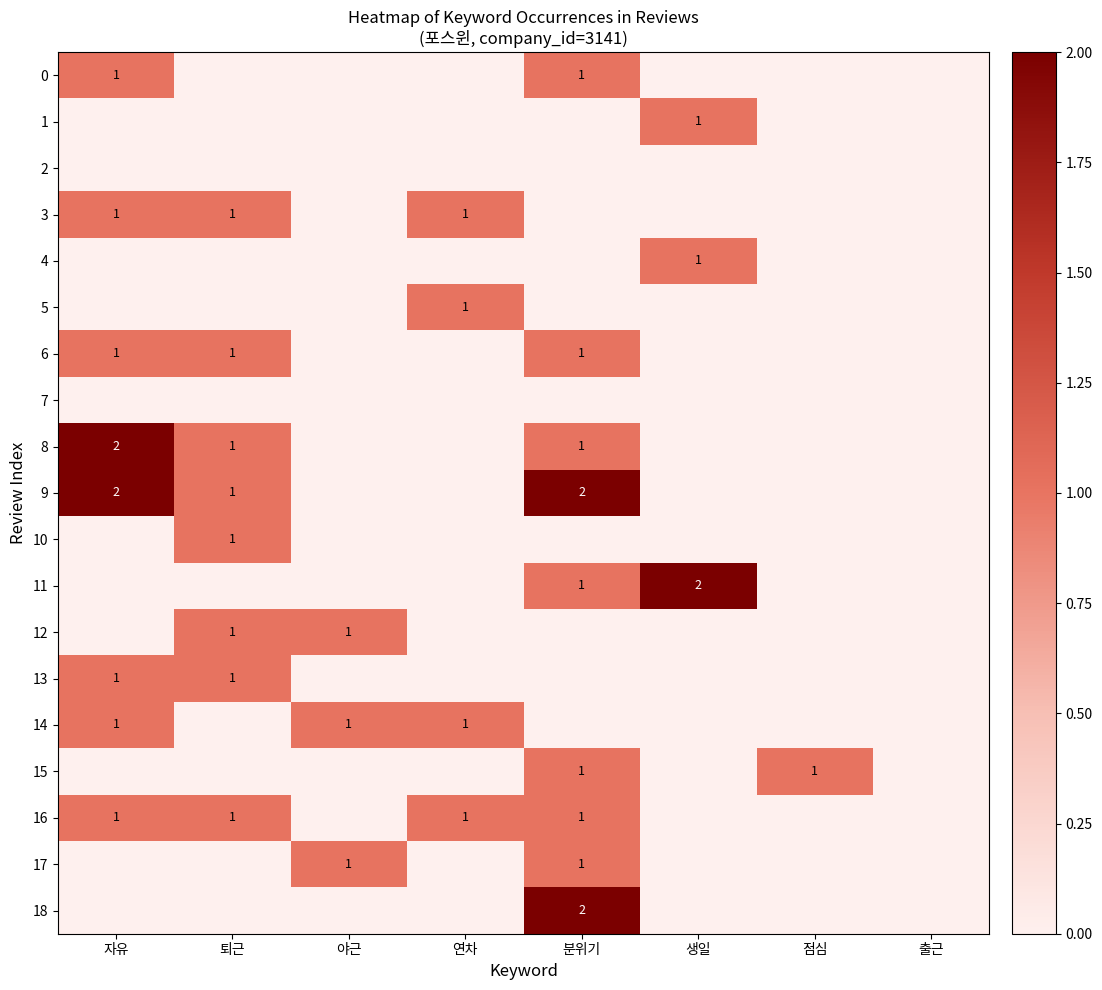

Is it true that 3 equals 0 at 퇴근?

False